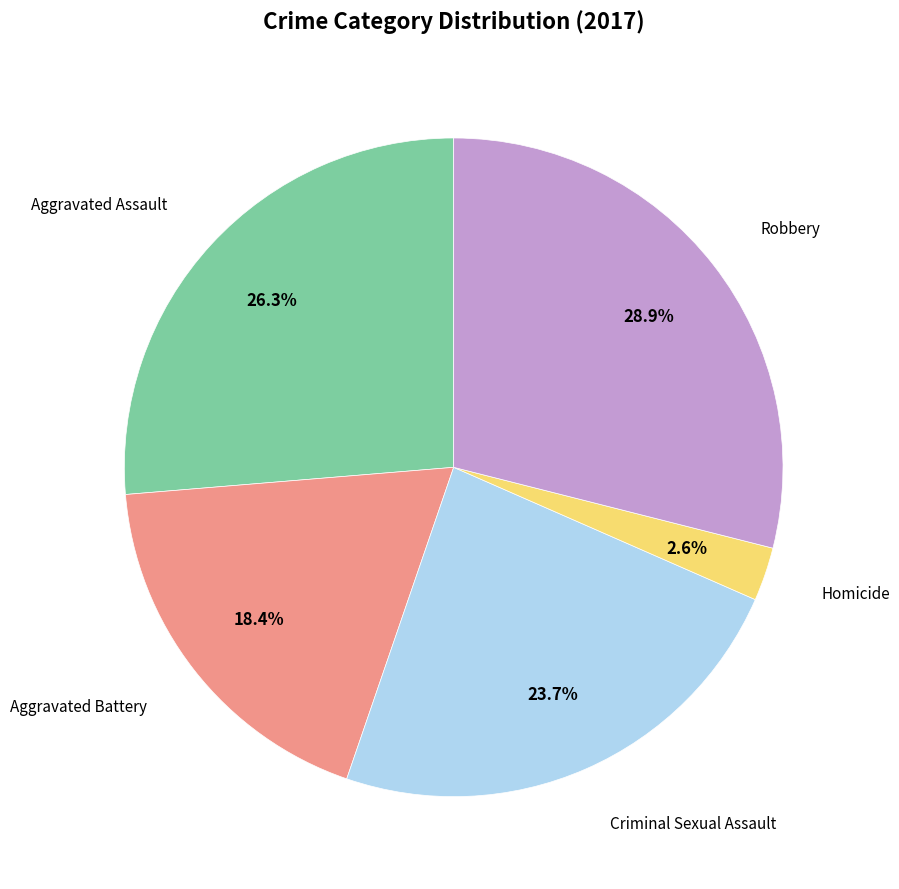

How many segments does this pie chart have?

5